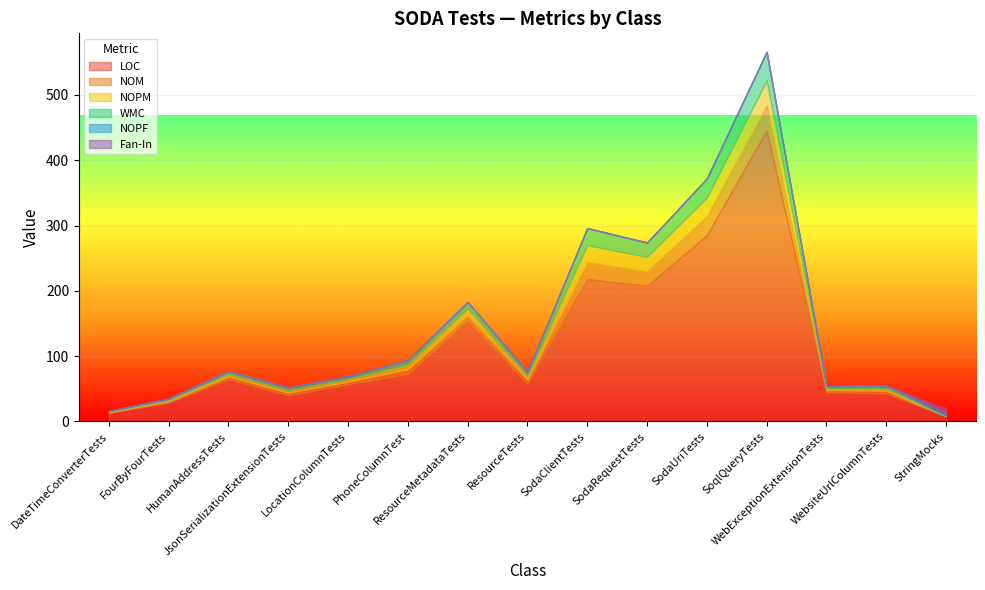

True or false: Fan-In has more than 1 interior local peaks.

False